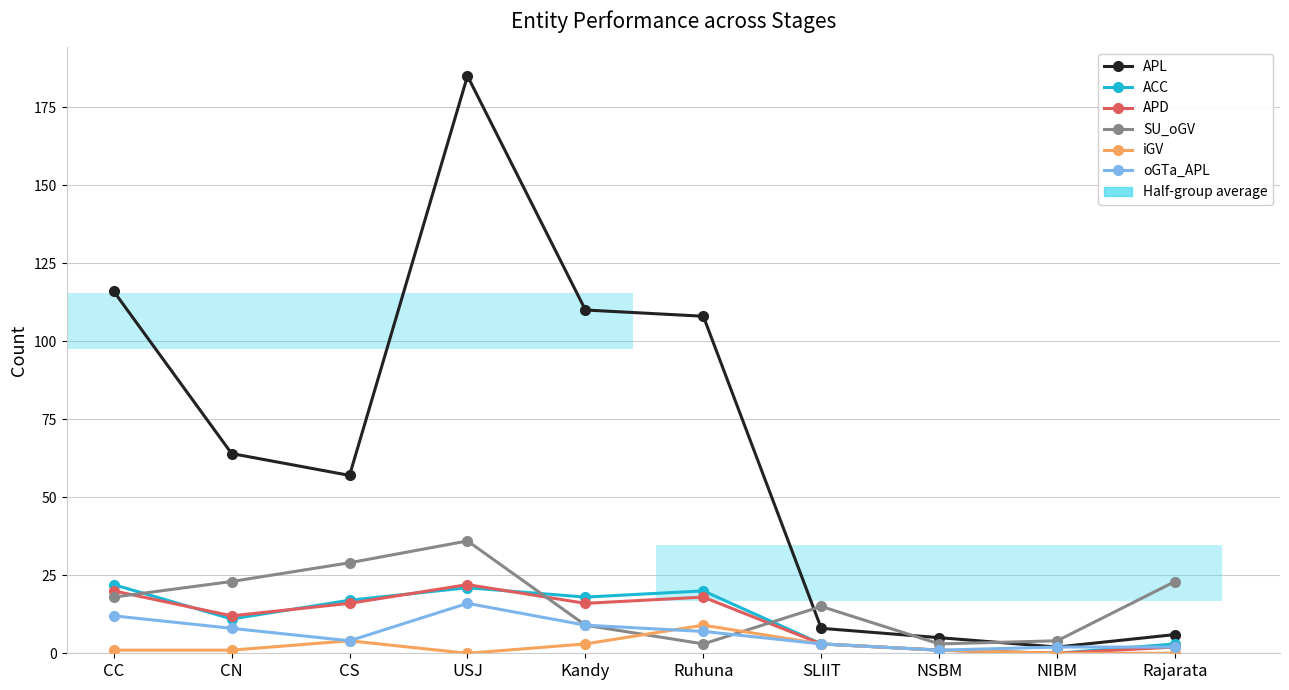

How many bars are there in each group?

6